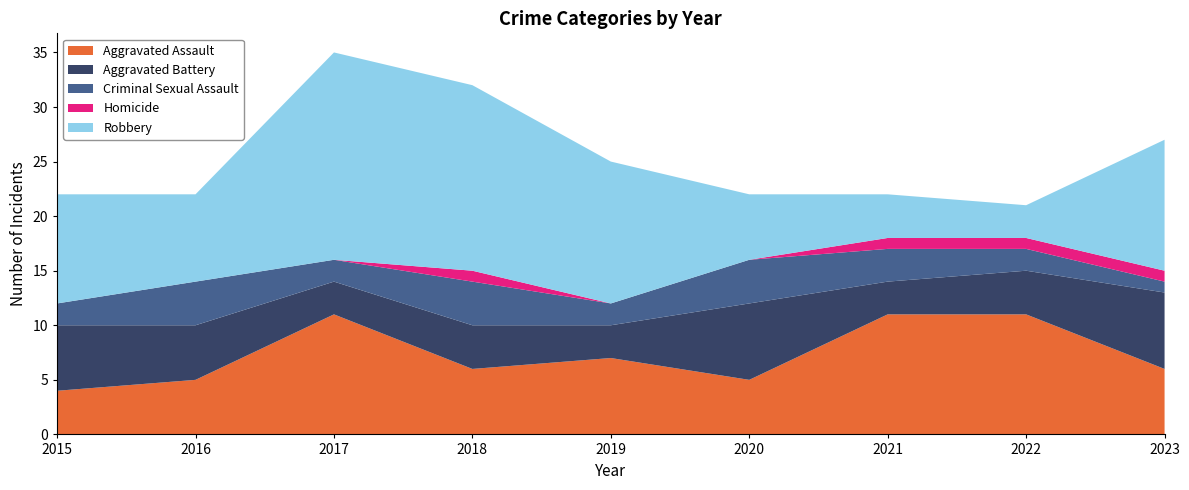

Reading right to left, what are all the values shown in this chart?

Aggravated Assault: 6	11	11	5	7	6	11	5	4
Aggravated Battery: 7	4	3	7	3	4	3	5	6
Criminal Sexual Assault: 1	2	3	4	2	4	2	4	2
Homicide: 1	1	1	0	0	1	0	0	0
Robbery: 12	3	4	6	13	17	19	8	10